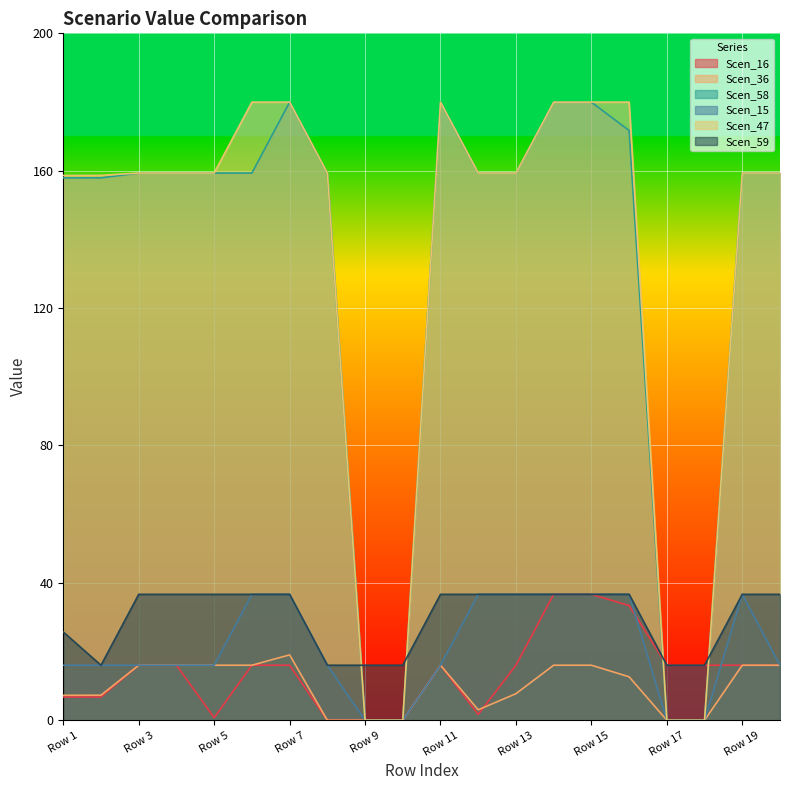

What is the maximum value for Scen_58?

180.0